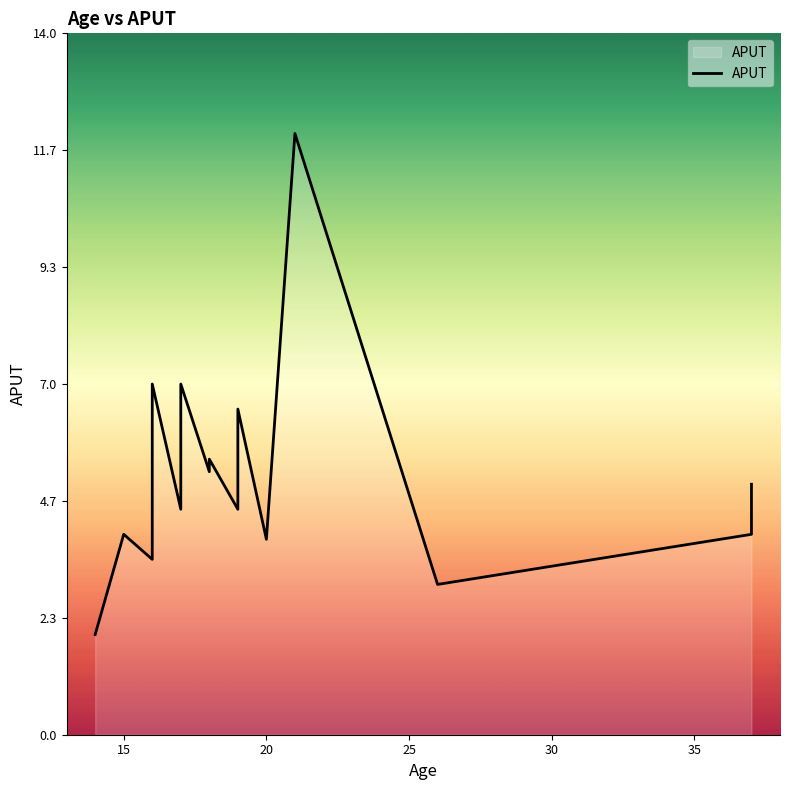

What is the difference between the values at 13 and 35?

0.6